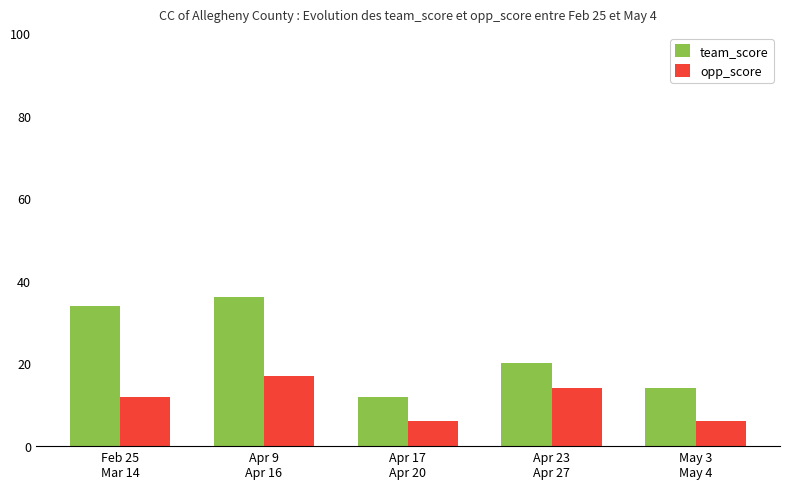

True or false: team_score has a value of 34 at Feb 25
Mar 14.

True